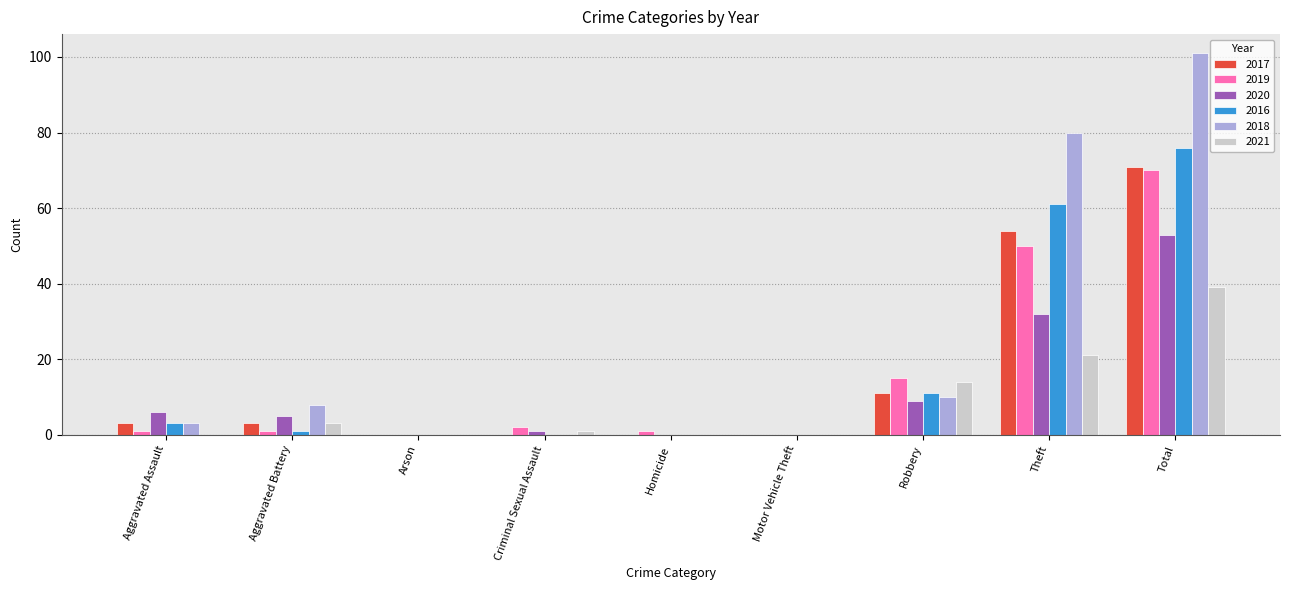

The value of 2018 at Theft is 80. True or false?

True